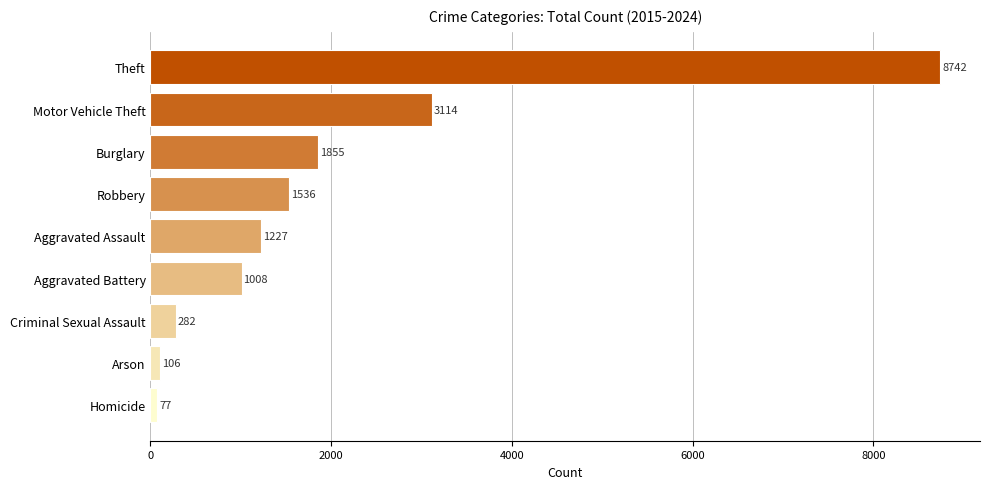

How many values are below 1227?

4